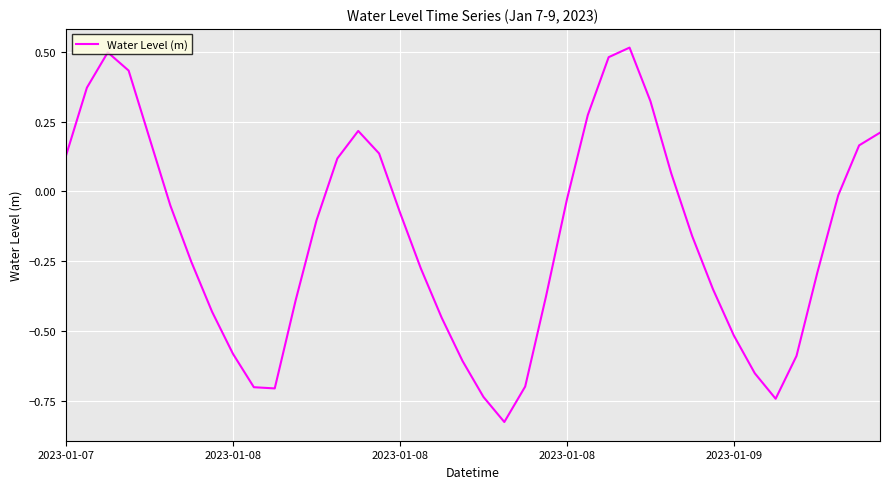

What is the difference between the maximum and minimum values?

1.3